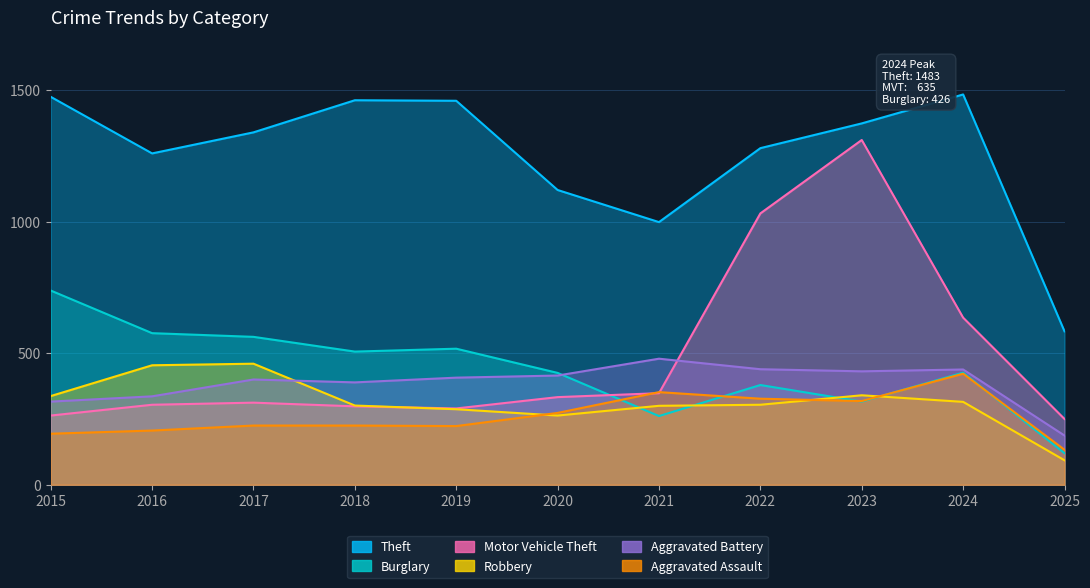

How many times do Motor Vehicle Theft and Robbery cross each other?

1